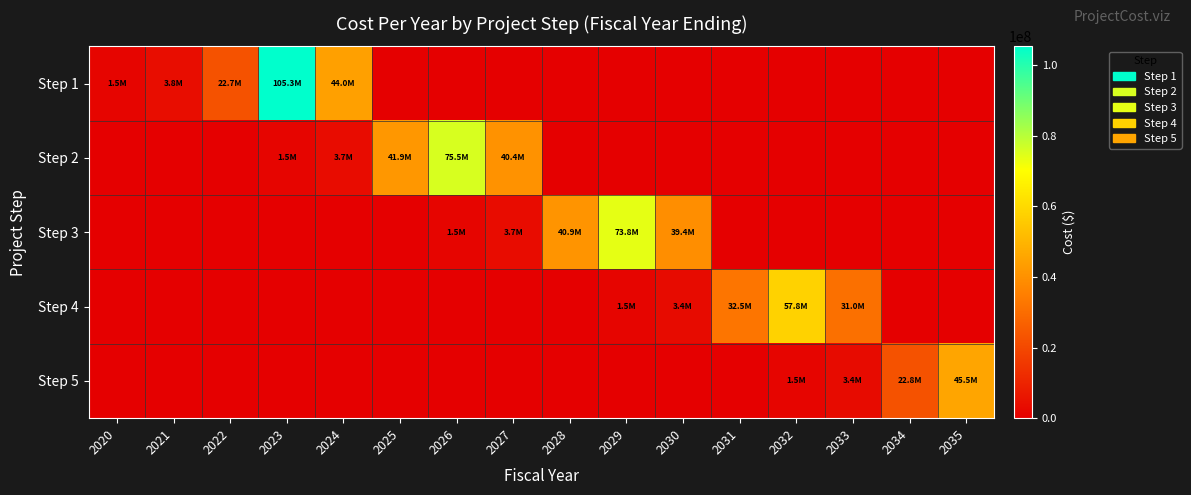

Rank the series at 2020 from highest to lowest value.

Step 1, Step 2, Step 3, Step 4, Step 5